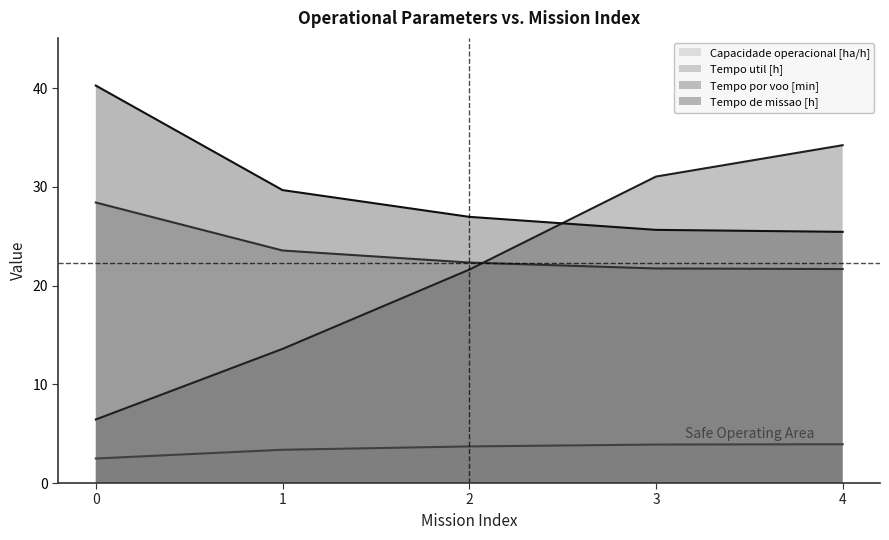

Reading right to left, transcribe all the data shown in this chart.

Capacidade operacional [ha/h]: 3.9	3.9	3.7	3.4	2.5
Tempo de missao [h]: 25.4	25.6	27.0	29.7	40.3
Tempo util [h]: 21.7	21.7	22.3	23.6	28.4
Tempo por voo [min]: 34.2	31.1	21.6	13.6	6.4